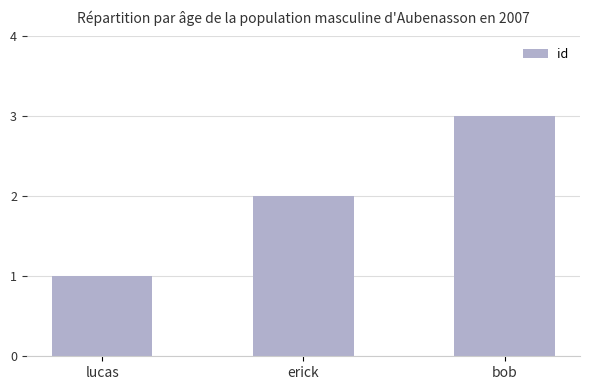

Which has a higher value, erick or bob?

bob